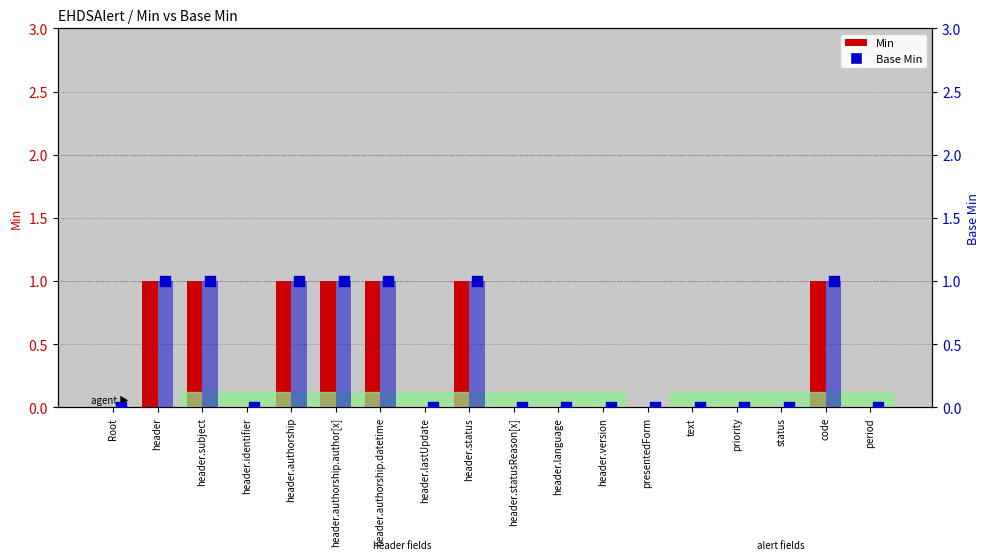

Which series contains the lowest Y value?

Min